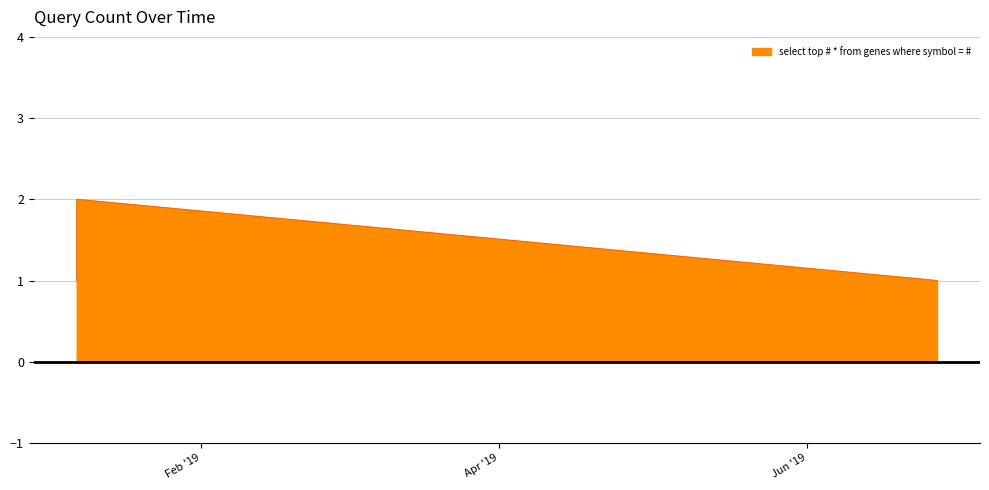

What is the sum of all values?

6